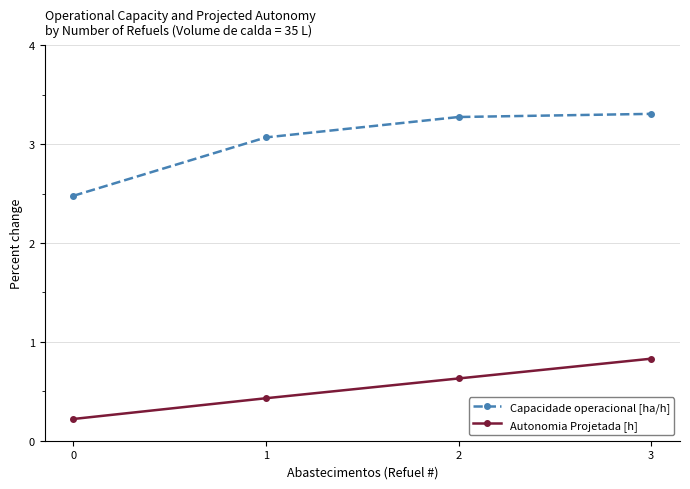

True or false: Autonomia Projetada [h] has more than 0 points higher than both neighbors.

False